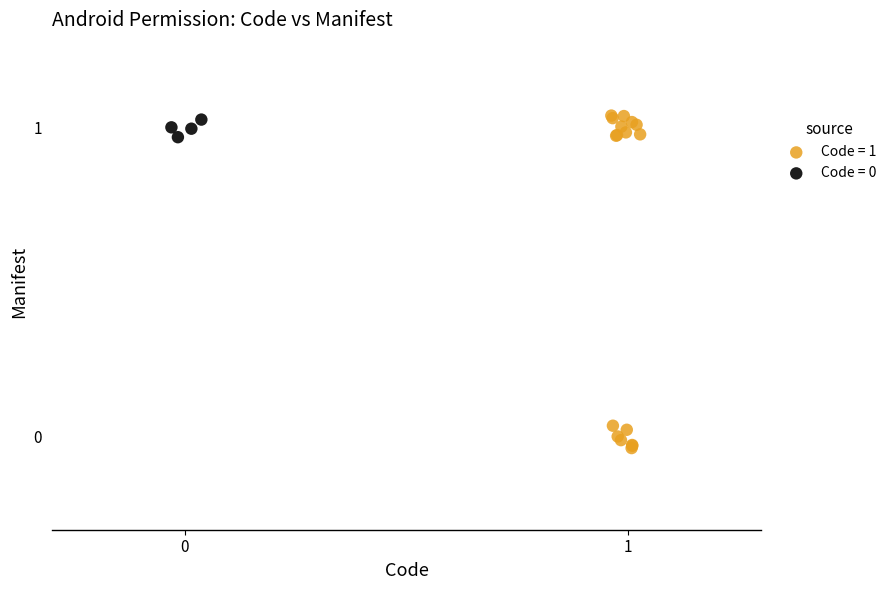

Which series contains the lowest Y value?

Code = 1